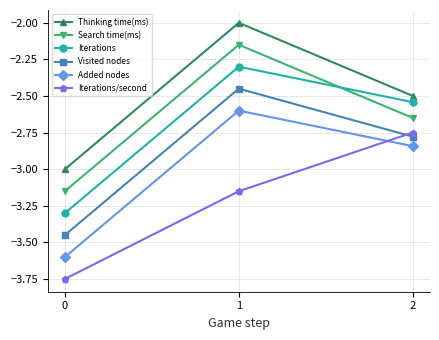

Is it true that Iterations/second equals -3.7 at 2?

False